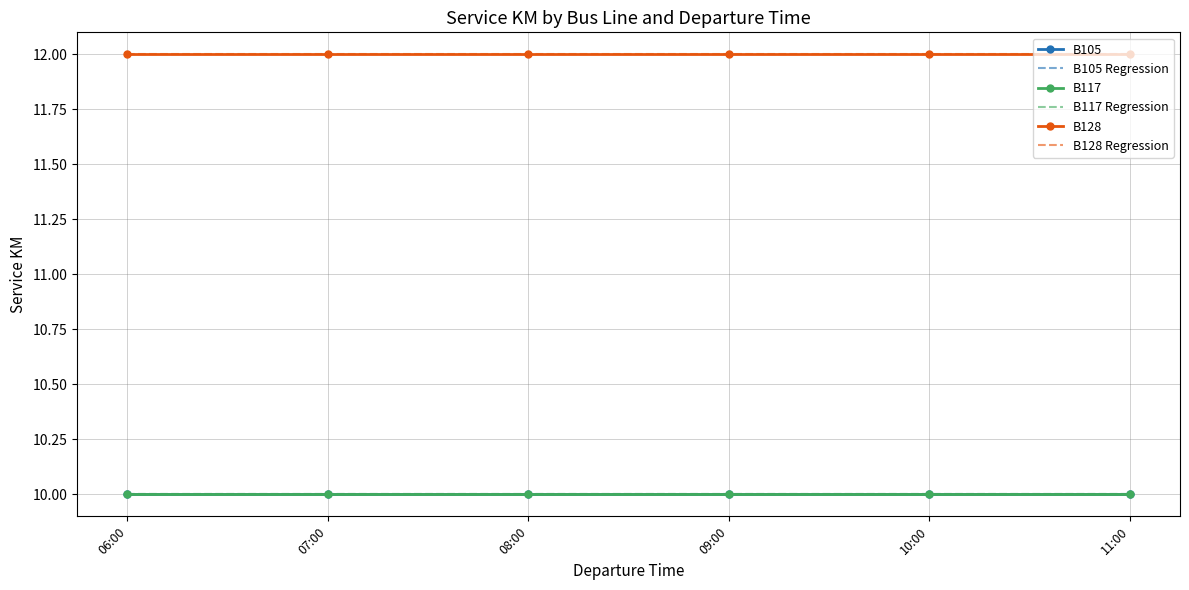

What are all the series names shown in the legend?

B105, B105 Regression, B117, B117 Regression, B128, B128 Regression